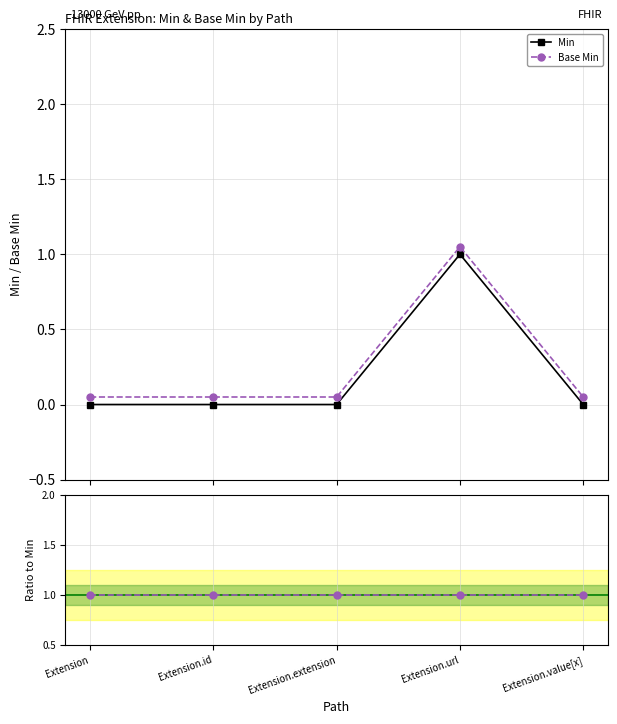

Between Extension.url and Extension, which is larger?

Extension.url